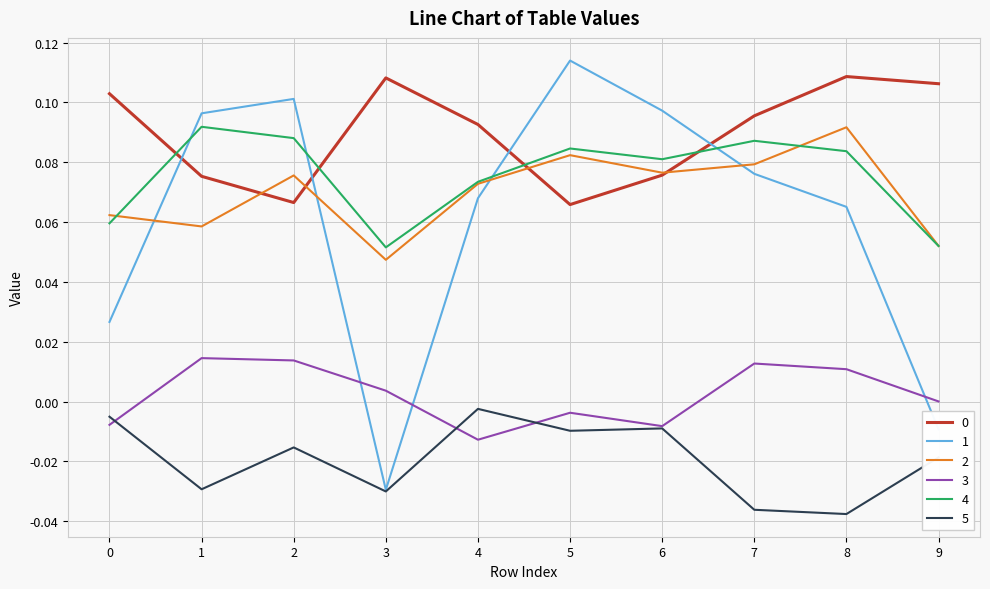

Does the chart have visible grid lines?

Yes